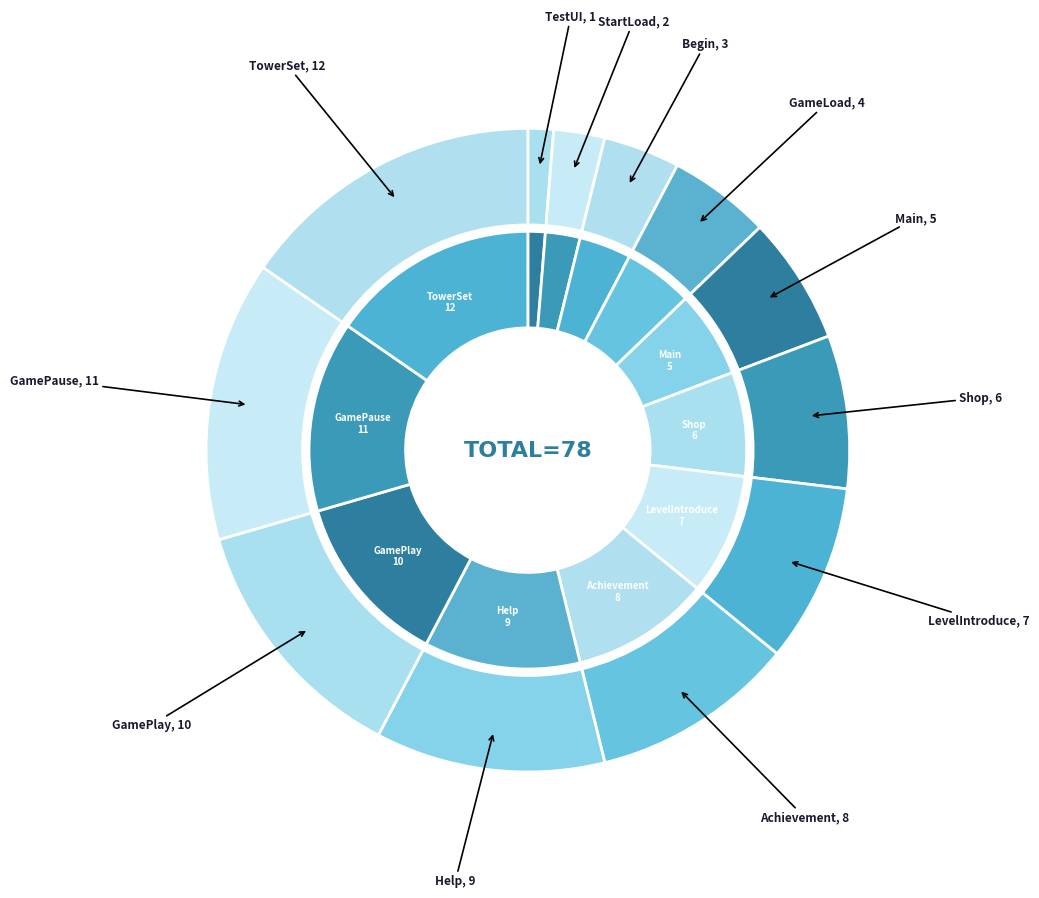

What percentage is the GamePausePanel slice, to the nearest percent?

14%